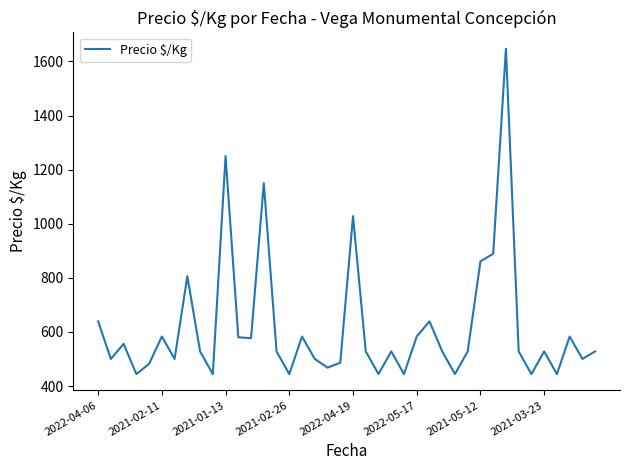

What is the difference between the maximum and minimum values?

1203